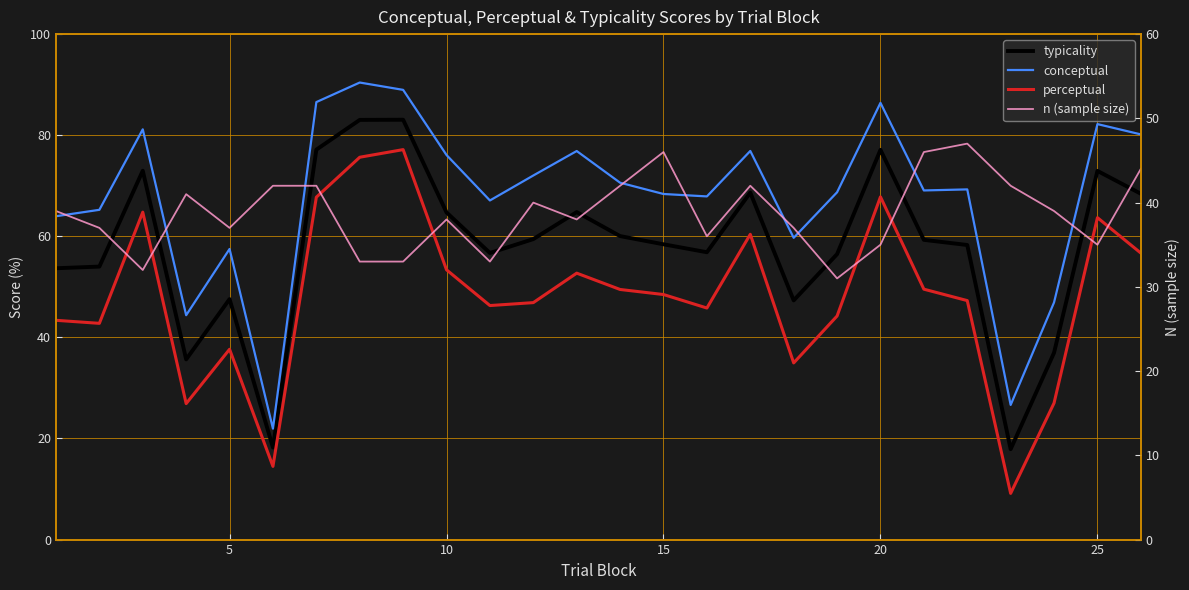

At how many categories does at least one series exceed 69?

14